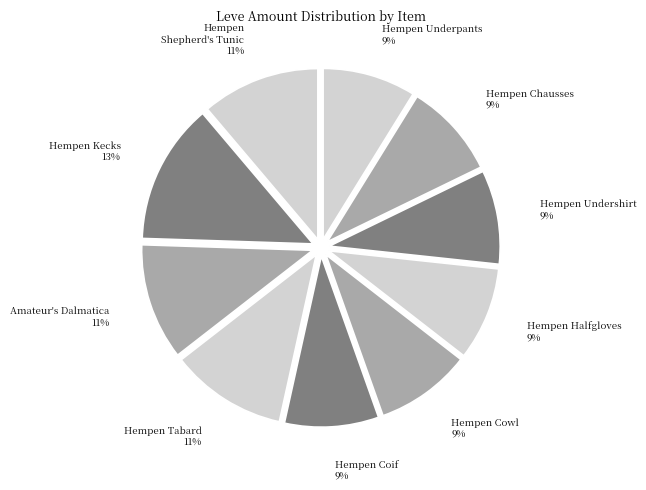

Does Hempen Shepherd's Tunic account for over 50% of the chart?

No